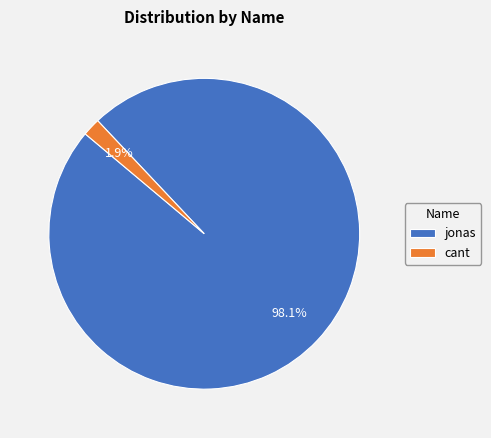

To the nearest percent, what is the difference between the cant and jonas slice percentages?

96%